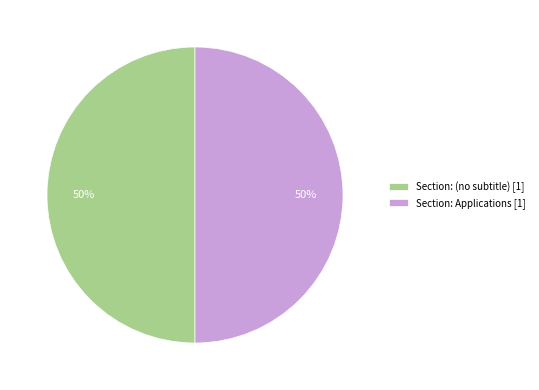

To the nearest percent, what is the average slice percentage?

50%